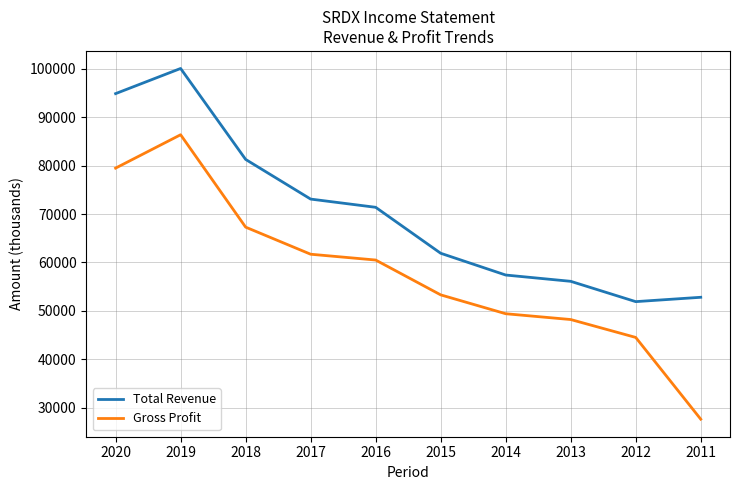

What is the difference between the maximum and minimum values in the Total Revenue series?

48200